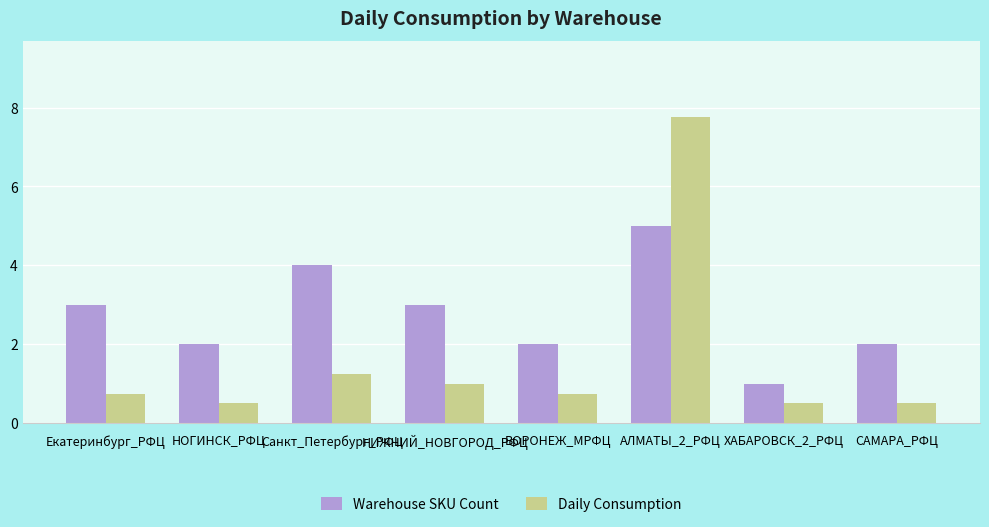

Rank the series by their maximum value, from highest to lowest.

Daily Consumption, Warehouse SKU Count